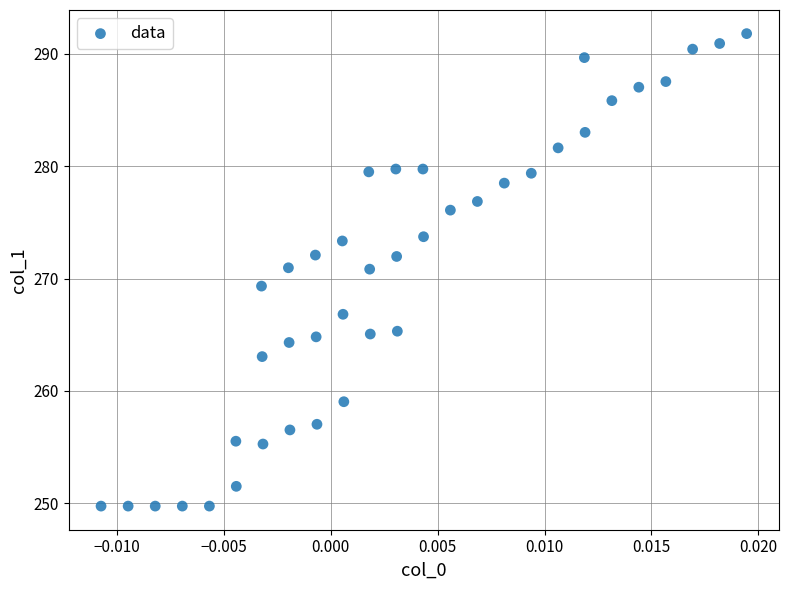

What is the range of Y values (max minus min)?

42.0